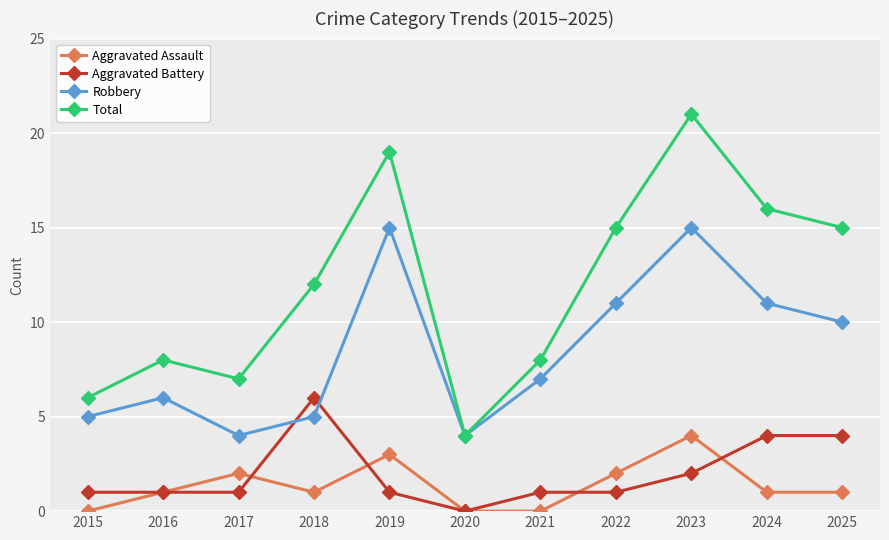

True or false: Robbery and Aggravated Assault intersect in this chart.

False